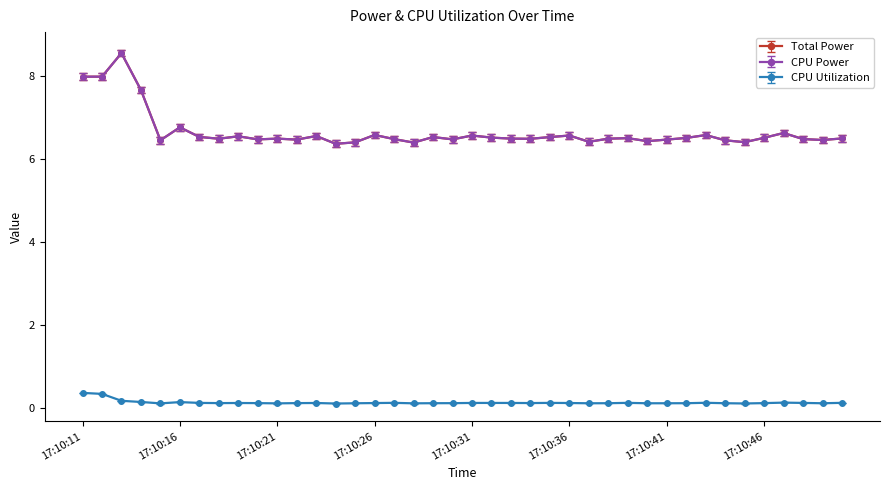

True or false: CPU Power and Total Power cross at least once.

False